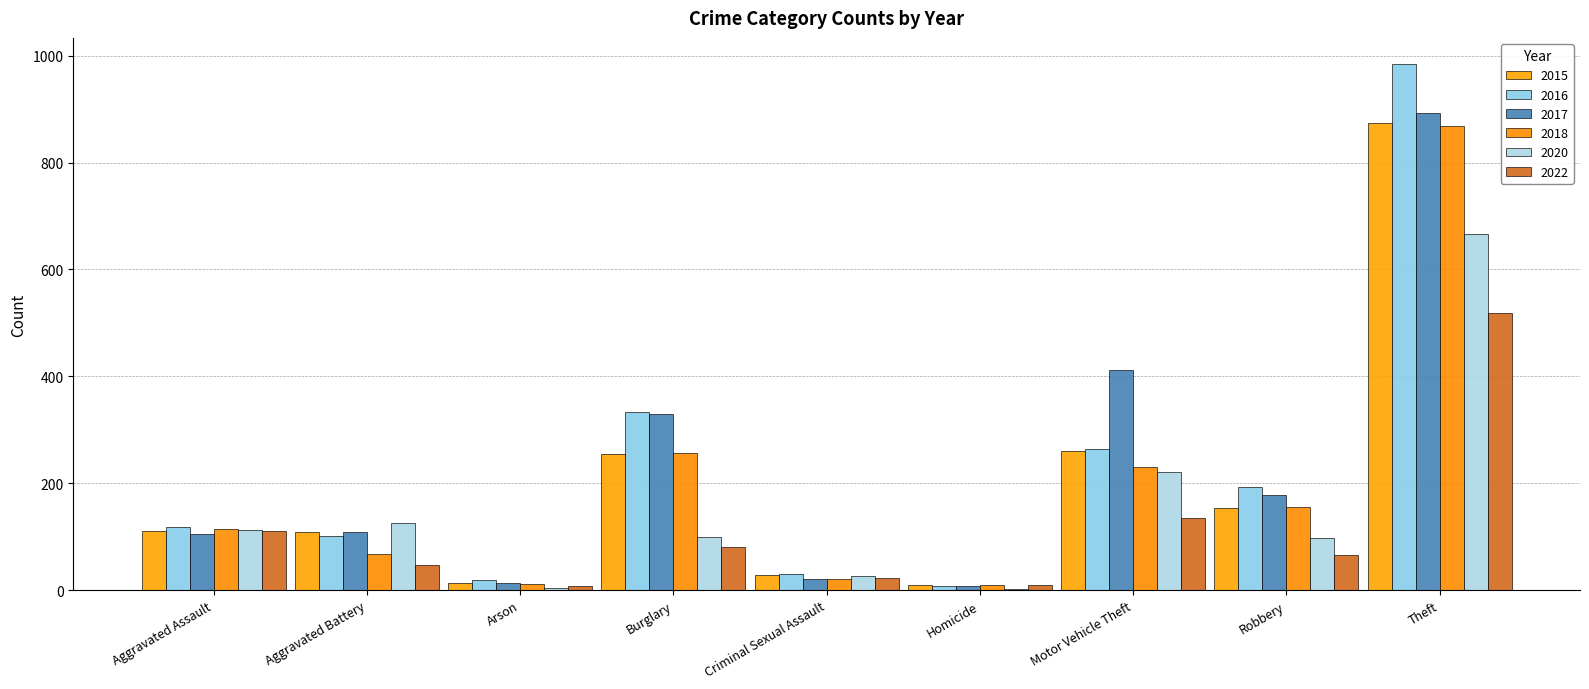

What is the label of the 6th bar from the right?

Burglary